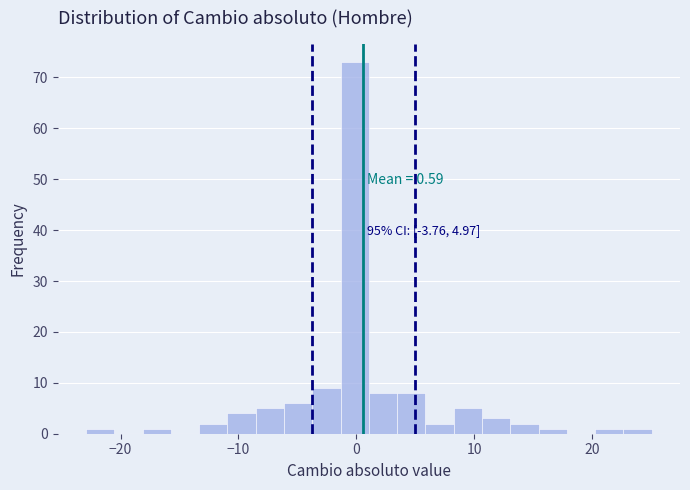

Around what value on the x-axis is the tallest bar? Give the approximate position of its centre, as read against the axis.

0